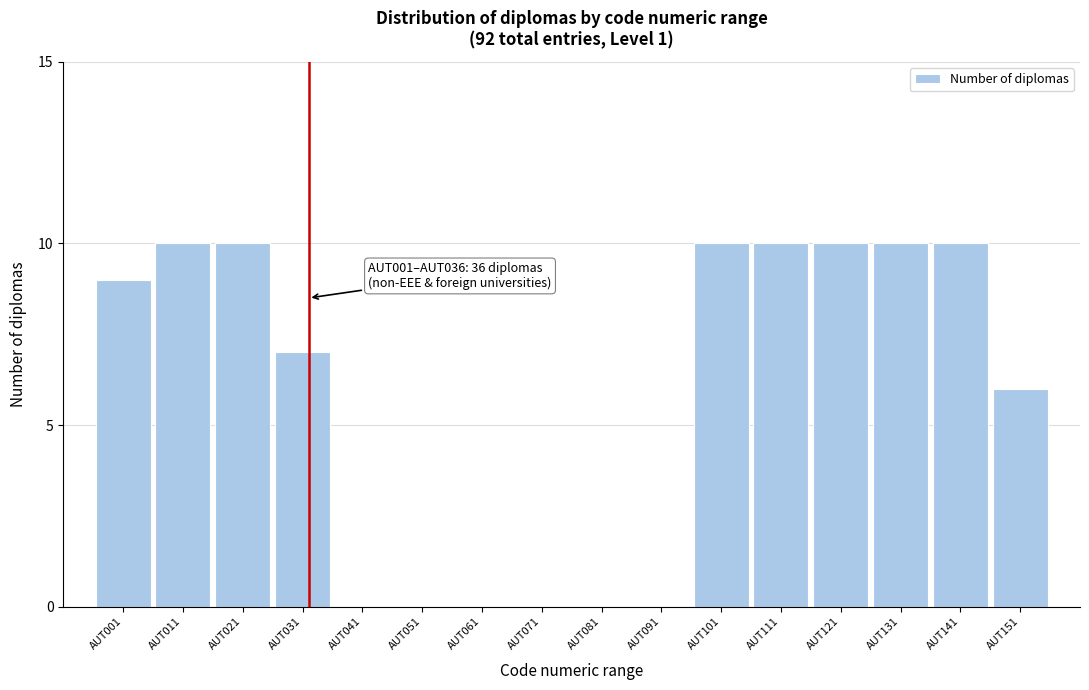

Reading left to right, extract all data points from this chart.

AUT001=9	AUT011=10	AUT021=10	AUT031=7	AUT041=0	AUT051=0	AUT061=0	AUT071=0	AUT081=0	AUT091=0	AUT101=10	AUT111=10	AUT121=10	AUT131=10	AUT141=10	AUT151=6